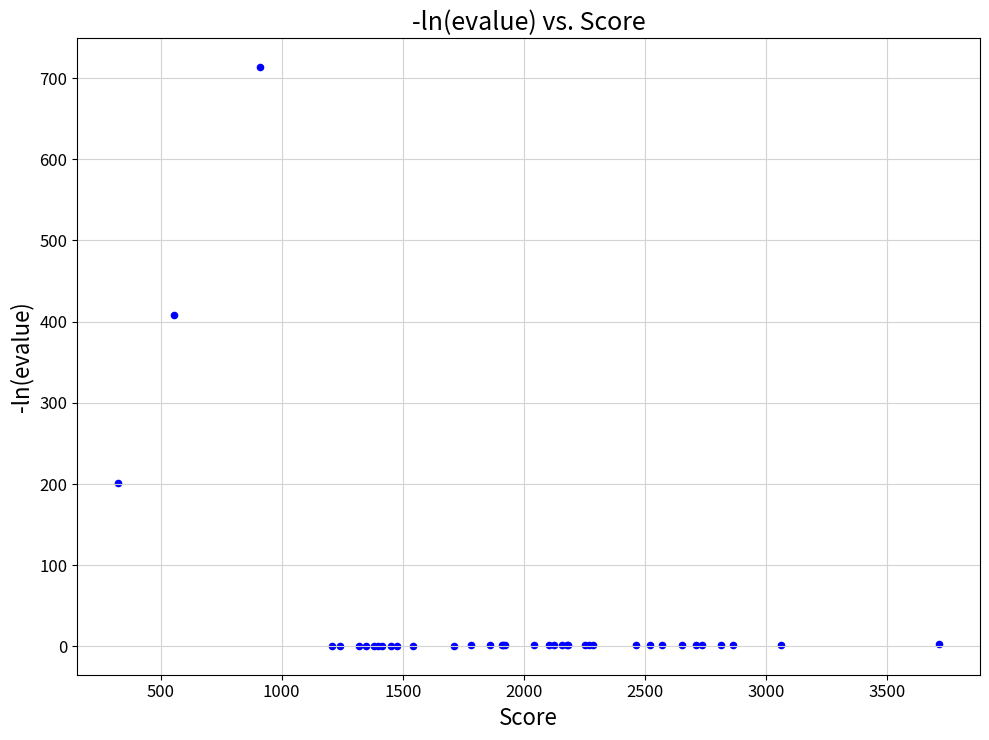

What Y value in the scatter plot is closest to 357?

408.4